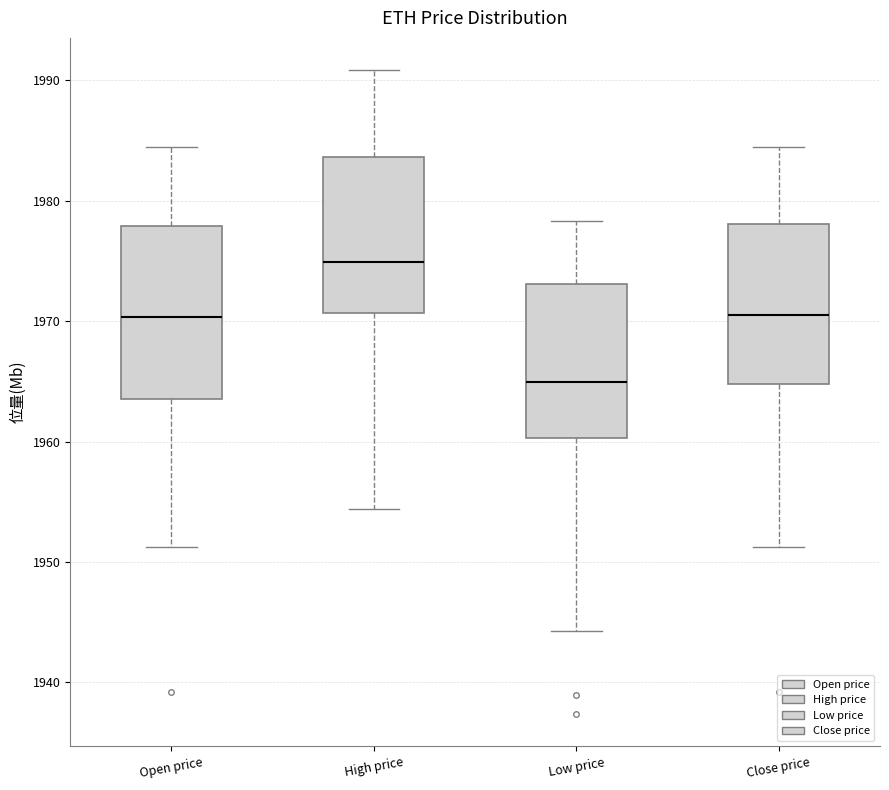

Reading left to right, read every box against the y-axis: the position of its median line, the range the box covers, and the ends of its whiskers. The values are not printed on the chart, so give them approximately, as read against the axis.

Open price: median 1970, box 1964 to 1978, whiskers 1951 to 1984
High price: median 1975, box 1971 to 1984, whiskers 1954 to 1991
Low price: median 1965, box 1960 to 1973, whiskers 1944 to 1978
Close price: median 1971, box 1965 to 1978, whiskers 1951 to 1984